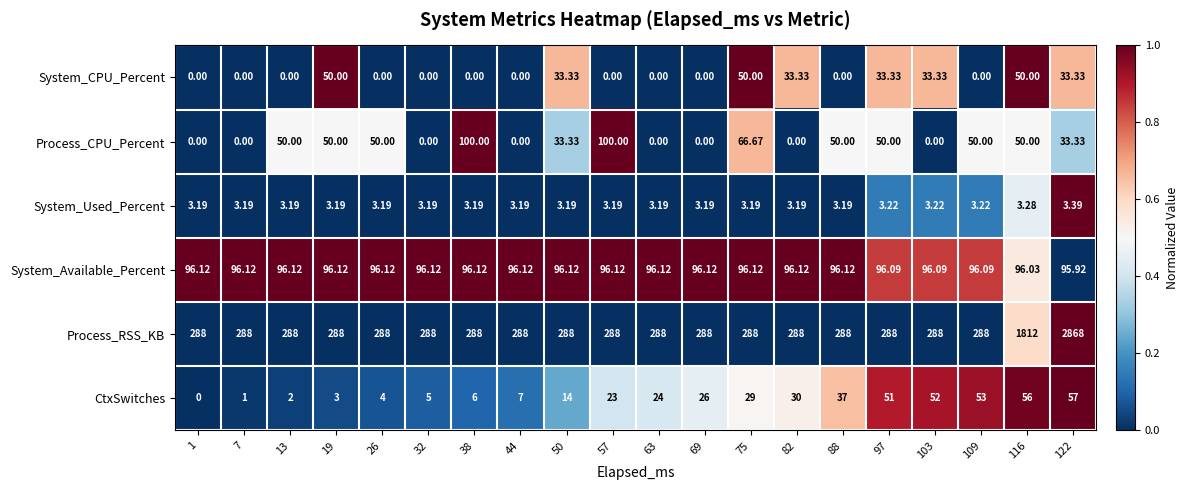

Rank the series at 75 from lowest to highest value.

System_Used_Percent, CtxSwitches, System_CPU_Percent, Process_CPU_Percent, System_Available_Percent, Process_RSS_KB